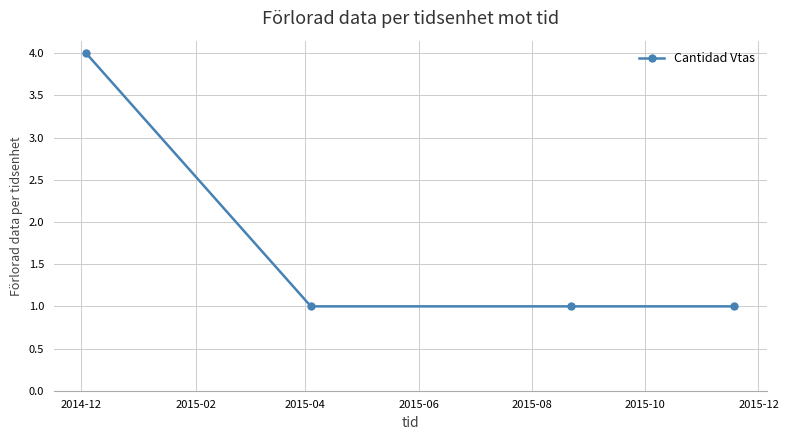

What is the greatest value displayed?

4